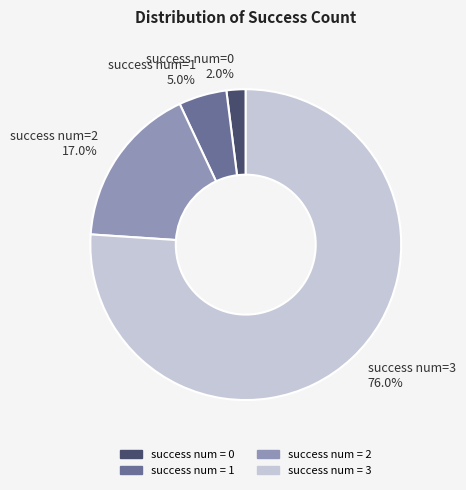

Is the sum of success num=3 76.0% and success num=0 2.0% greater than half?

Yes